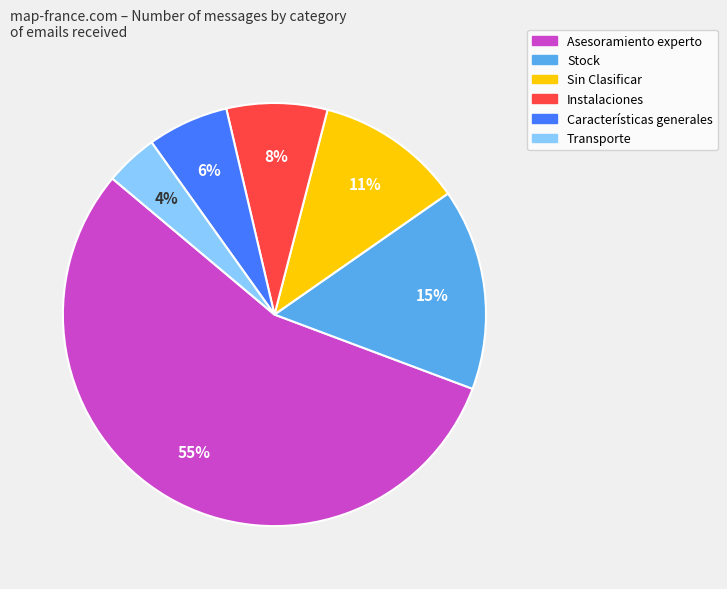

Do Instalaciones and Transporte together represent more than half of the pie?

No